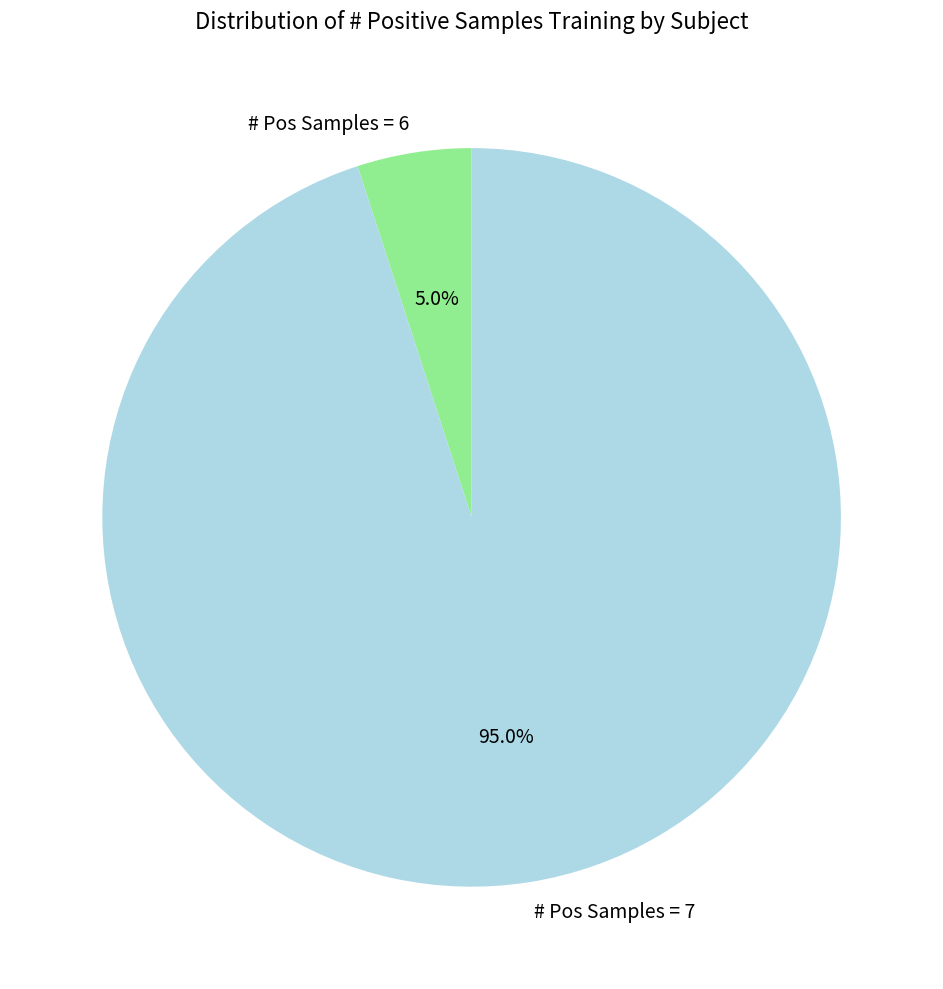

Is # Pos Samples = 7 the majority of the pie?

Yes